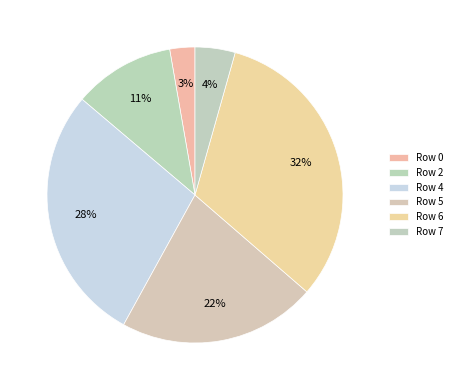

To the nearest percent, what portion does Row 4 represent?

28%